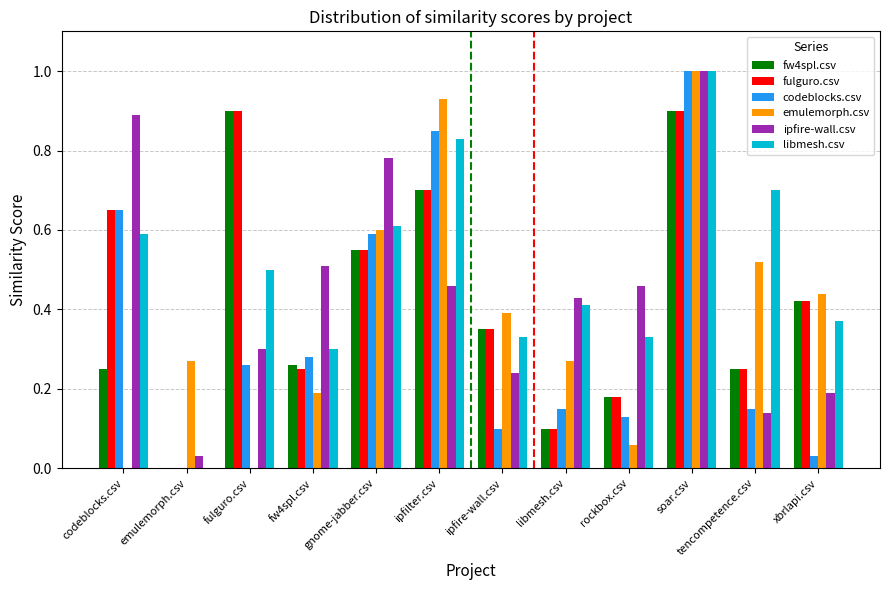

What are all the series names shown in the legend?

fw4spl.csv, fulguro.csv, codeblocks.csv, emulemorph.csv, ipfire-wall.csv, libmesh.csv